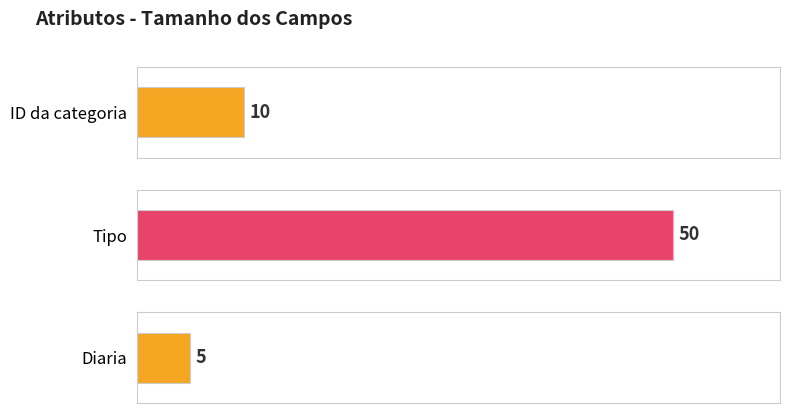

Where does the data first go above 10?

Tipo